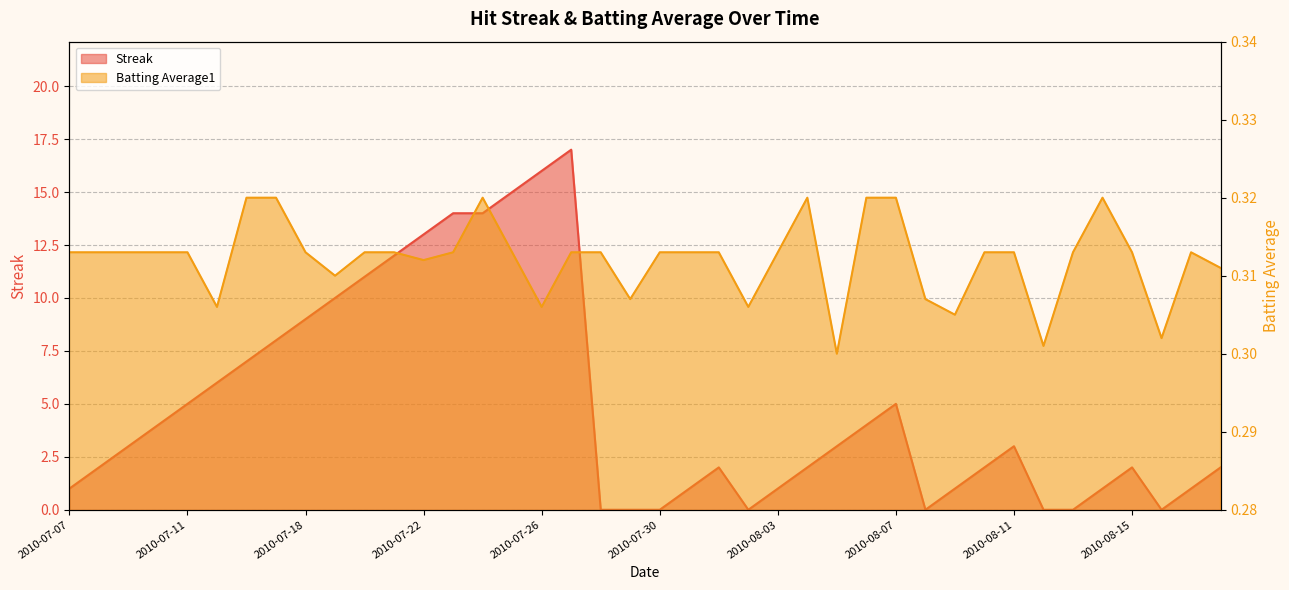

What is the label of the 11th point from the right?

2010-08-08